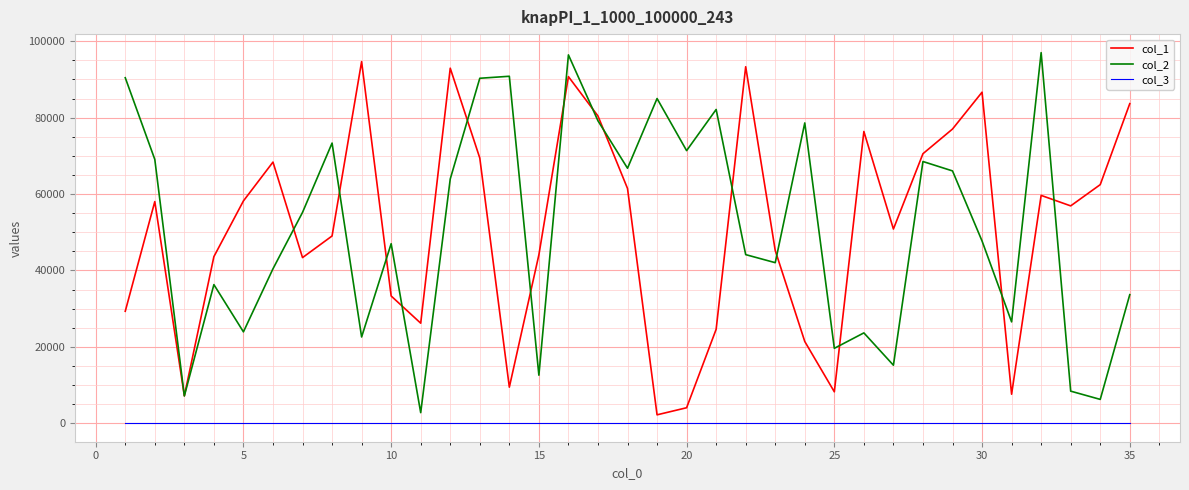

What is the smallest value displayed?

1